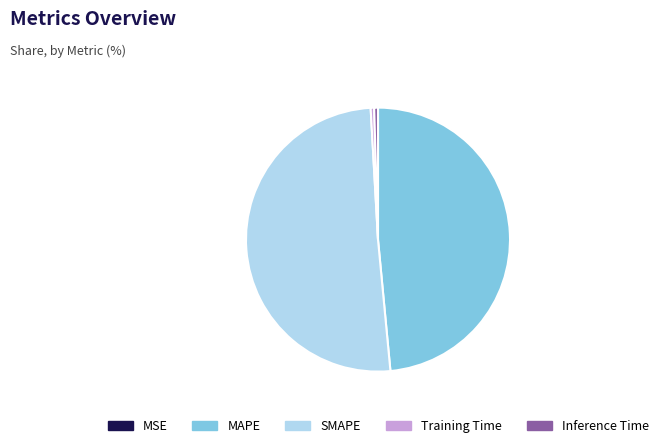

True or false: Training Time accounts for 0% of the total.

True